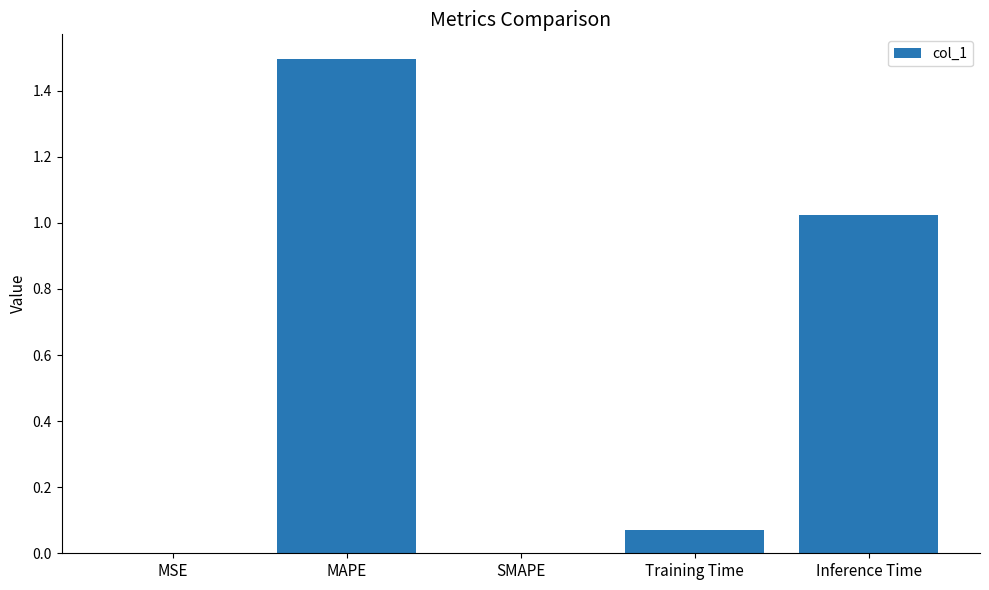

What is the sum of all values?

2.6